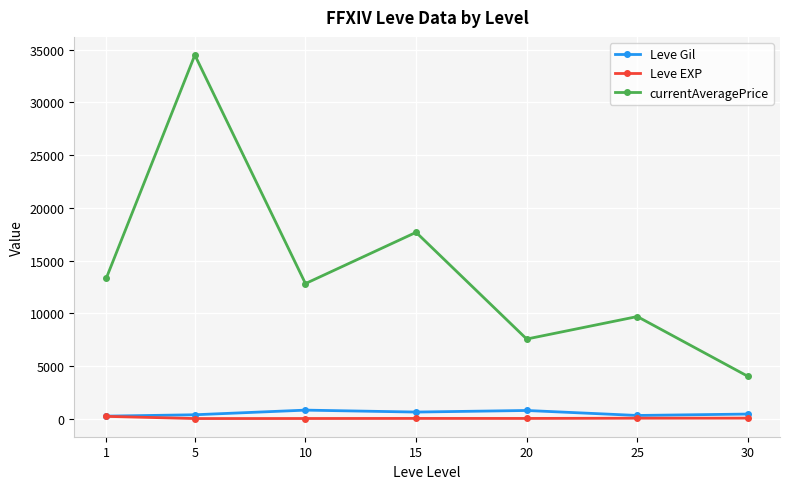

In currentAveragePrice, how many points are lower than both neighbors (excluding endpoints)?

2